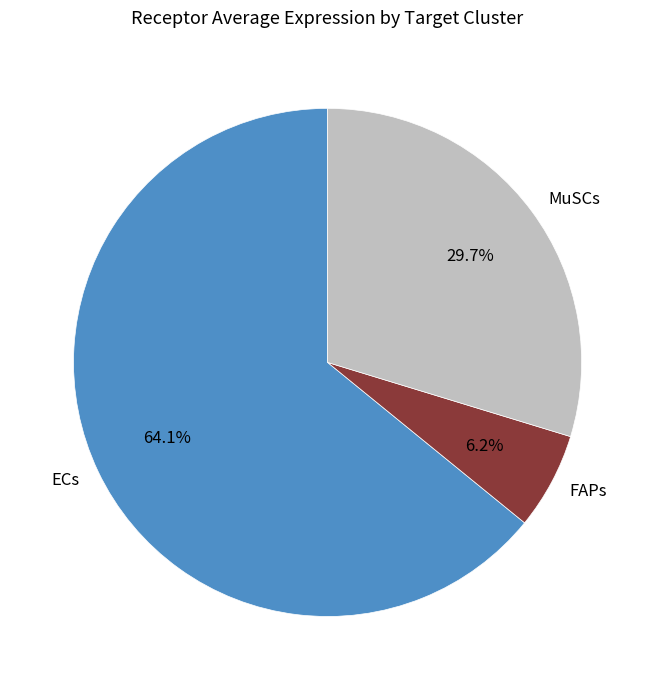

Combined, do ECs and MuSCs account for over 50%?

Yes